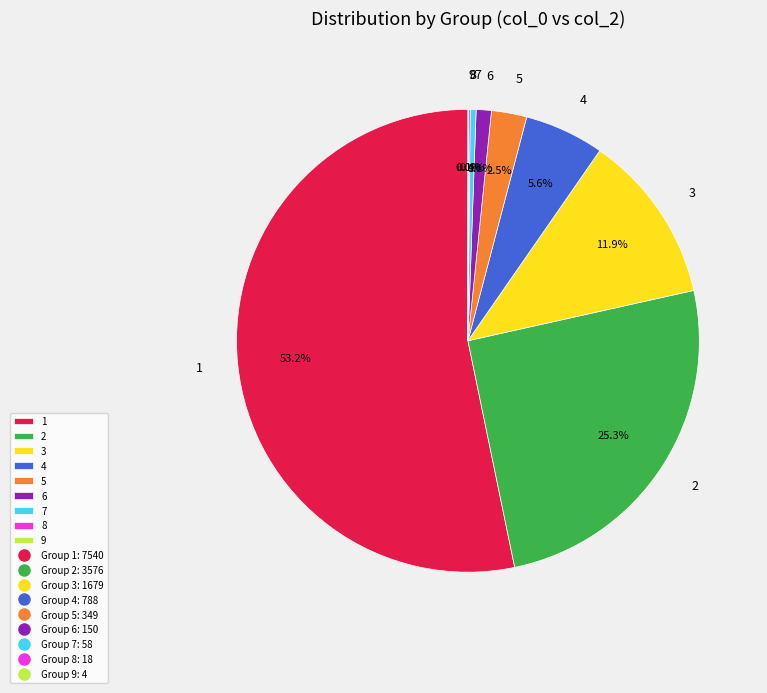

Combined, do 2 and 6 account for over 50%?

No